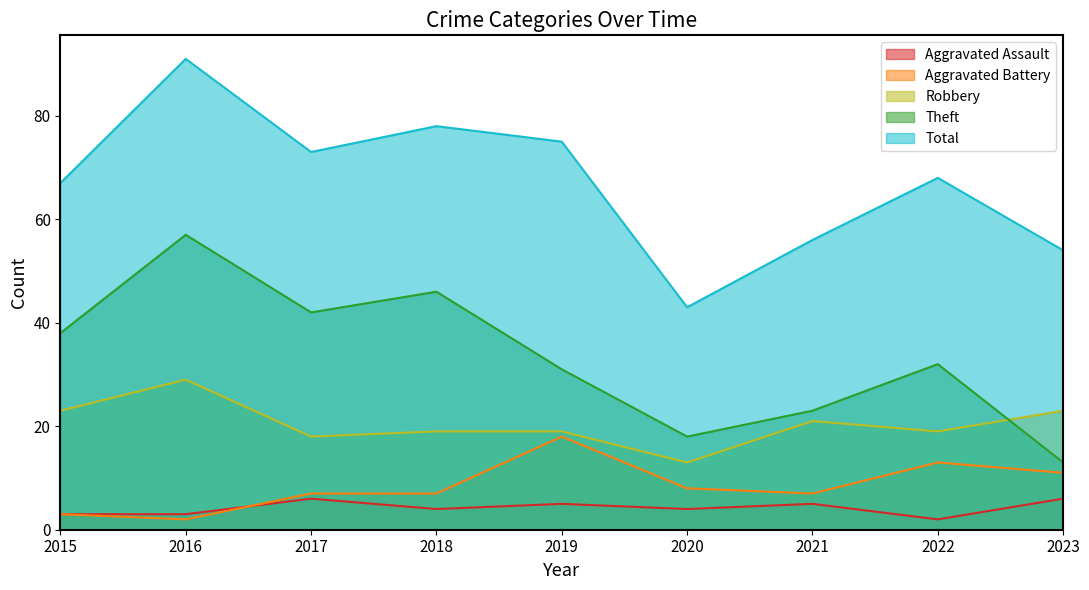

What is the total value across all series at 2023?

107